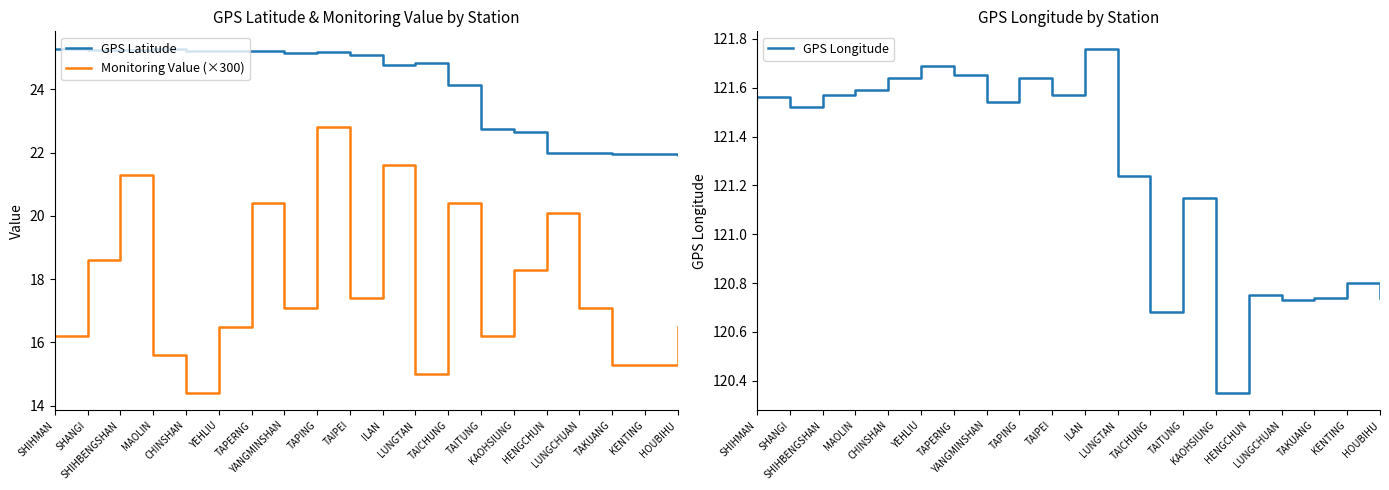

Where is the first local minimum for GPS Longitude?

SHANGI